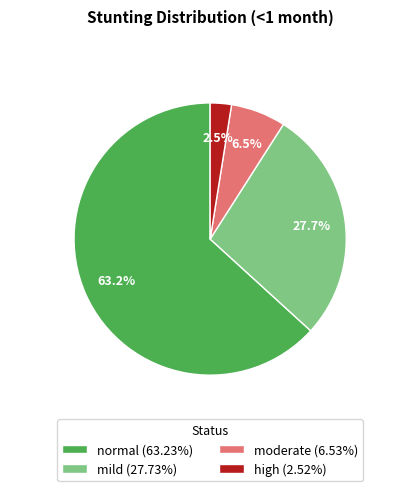

Is it true that moderate is 1% of the pie?

False